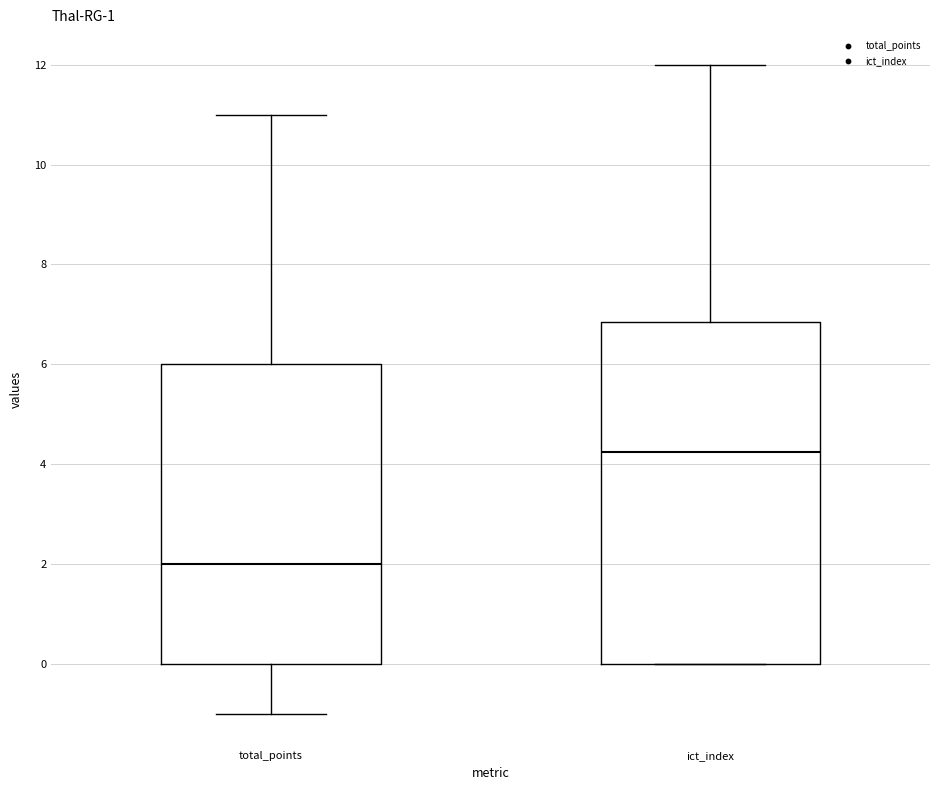

Which box is the tallest, from its lower edge to its upper edge?

ict_index